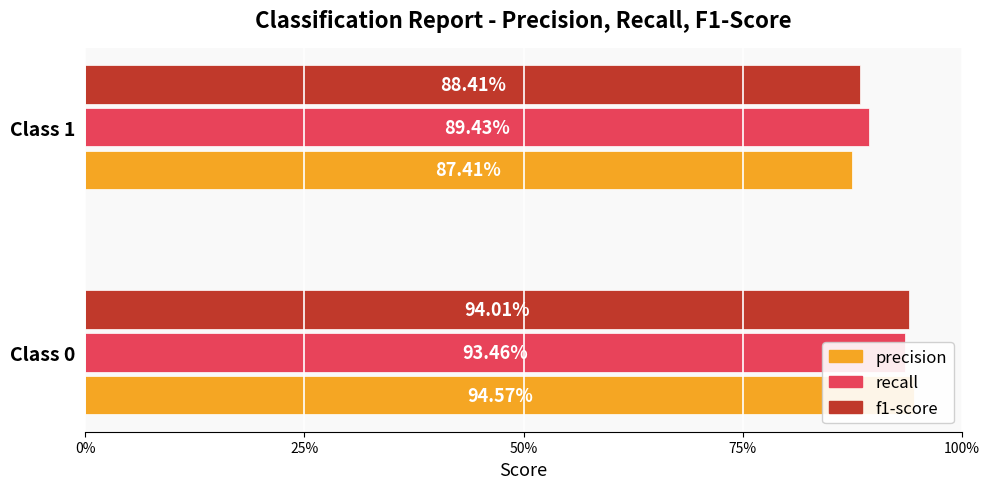

Reading left to right, list all the values displayed in this chart.

precision: 0.9	0.9
recall: 0.9	0.9
f1-score: 0.9	0.9